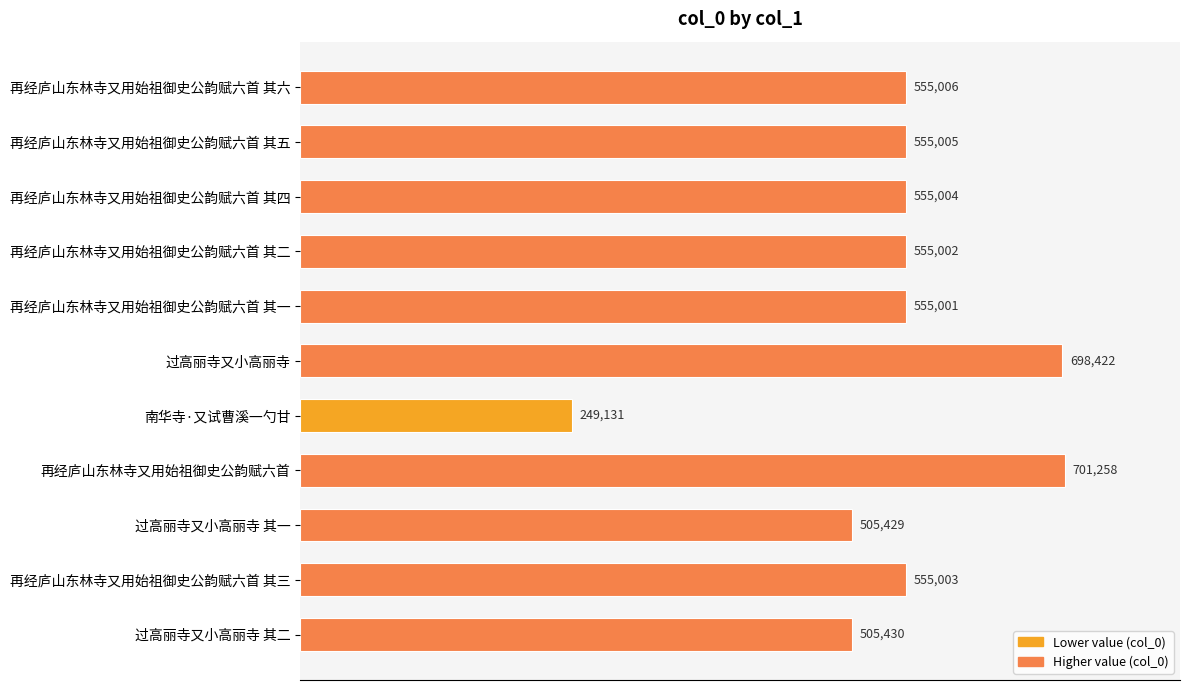

Is it true that the value at 再经庐山东林寺又用始祖御史公韵赋六首 其一 is 297226?

False